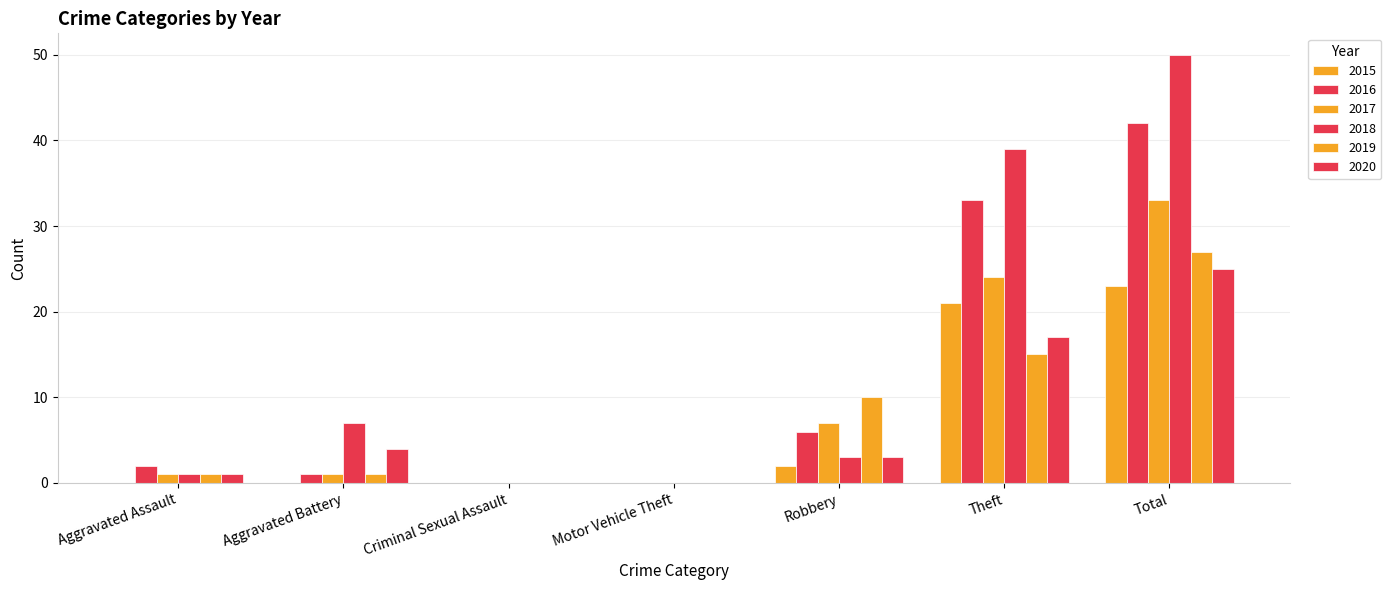

Between Total and Theft, which is larger?

Total